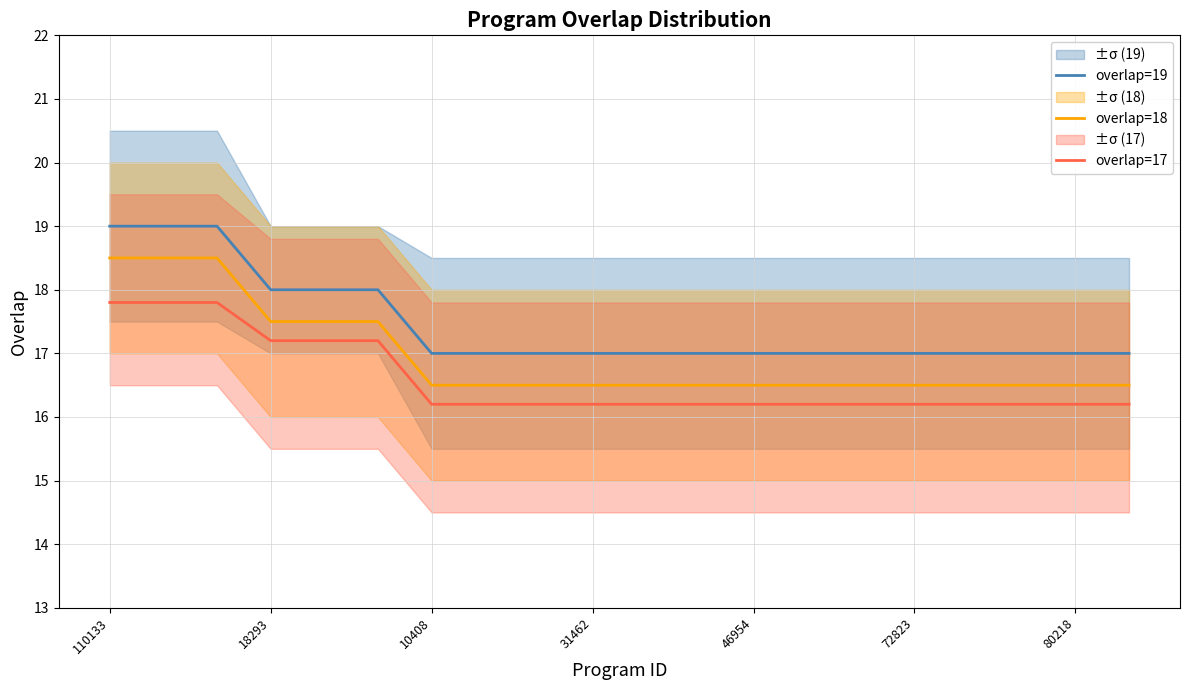

Is it true that overlap=19 equals 17.0 at 7?

True